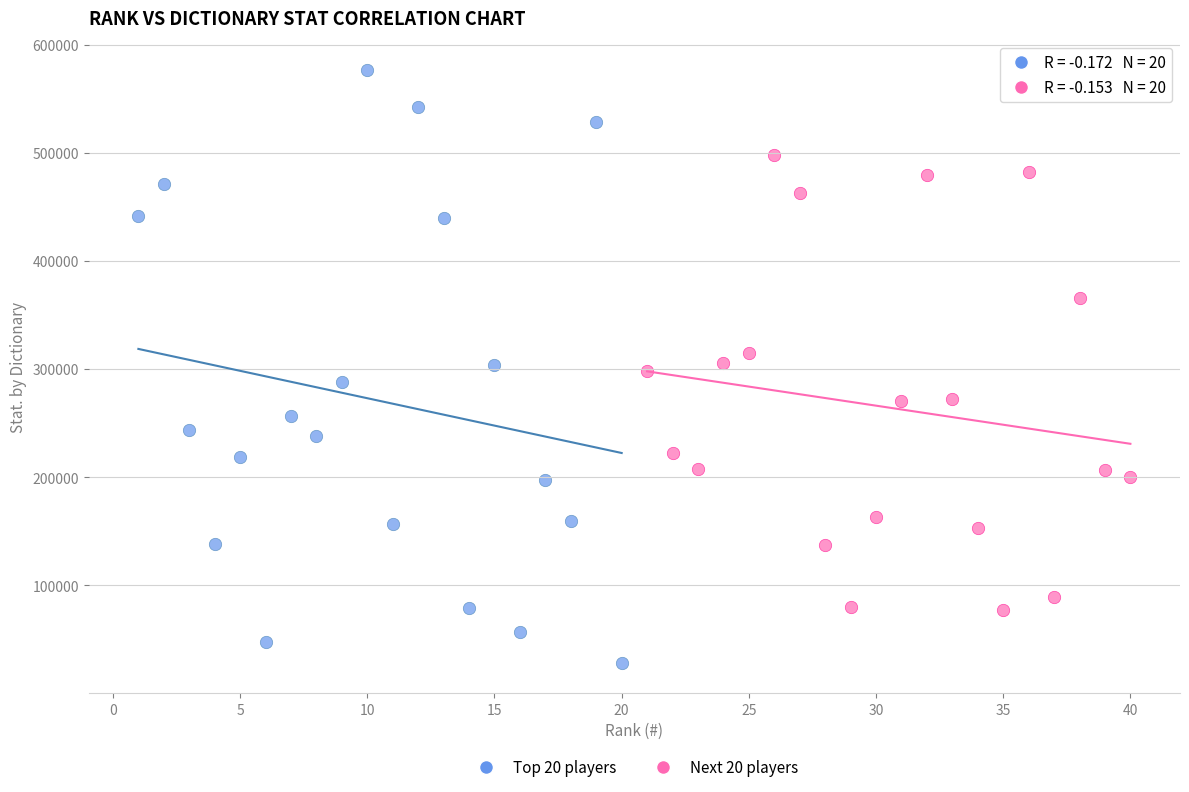

Which series contains the highest Y value?

Top 20 players